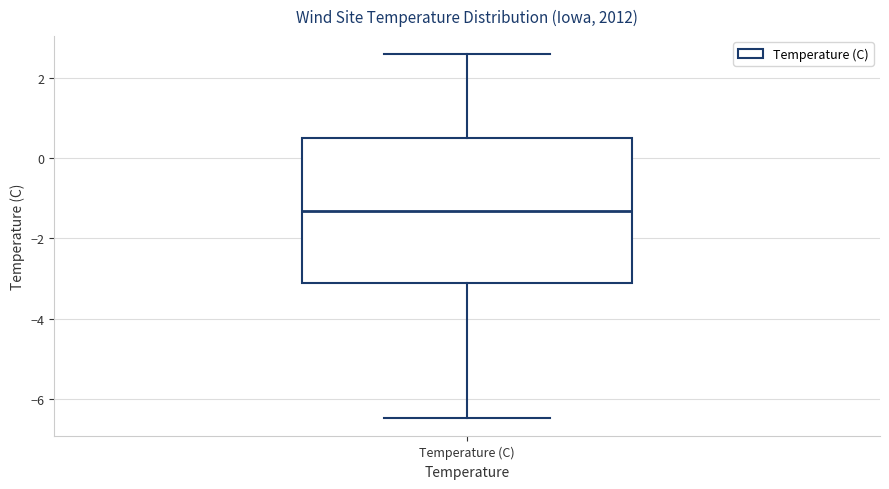

Where does the lower whisker of the box for Temperature (C) end on the y-axis? The values are not printed on the chart, so give them approximately, as read against the axis.

-6.4